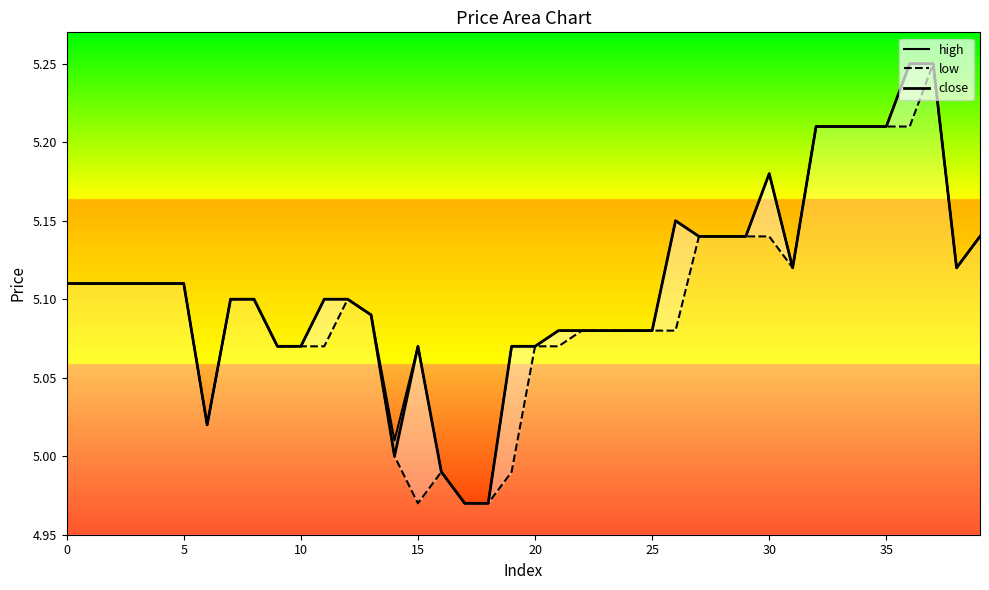

Rank the series by their maximum value, from lowest to highest.

high, low, close